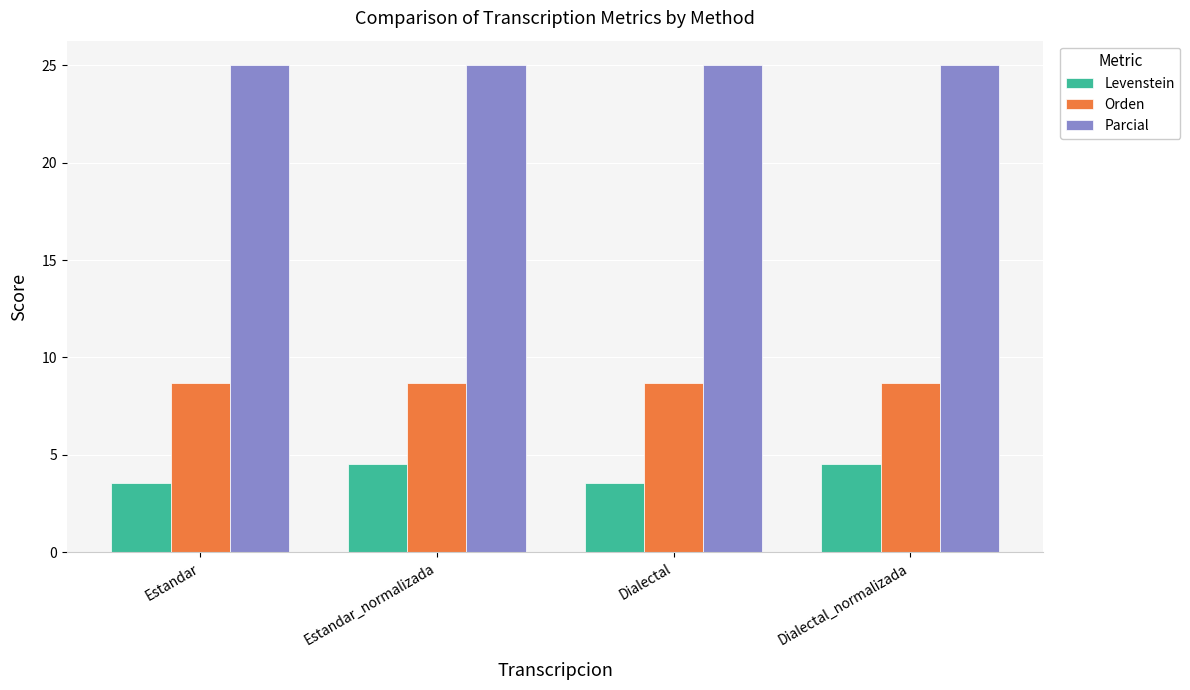

Which series has the widest spread of values?

Levenstein